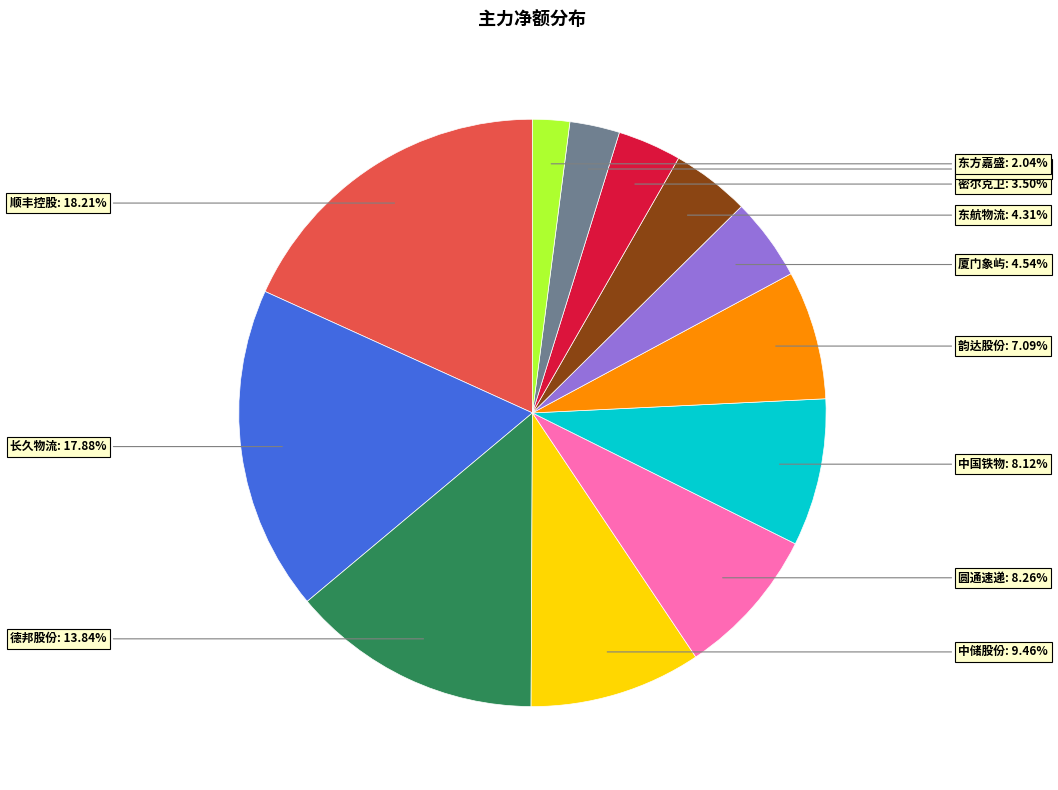

How many slices are in this pie chart?

12